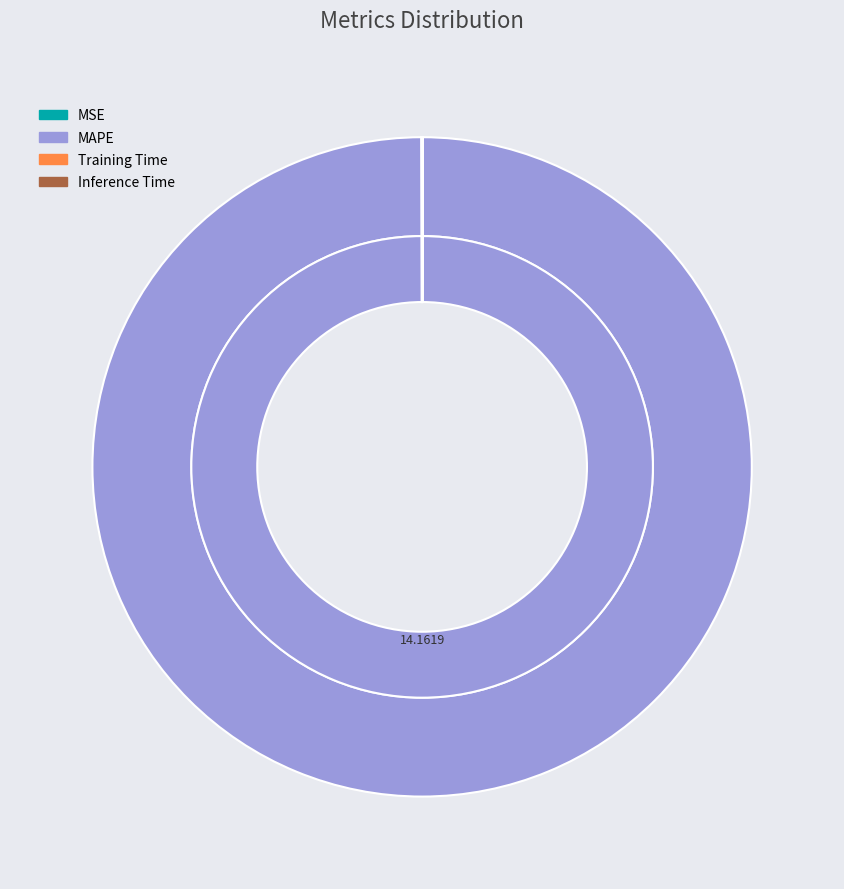

Count the number of slices in the pie.

4